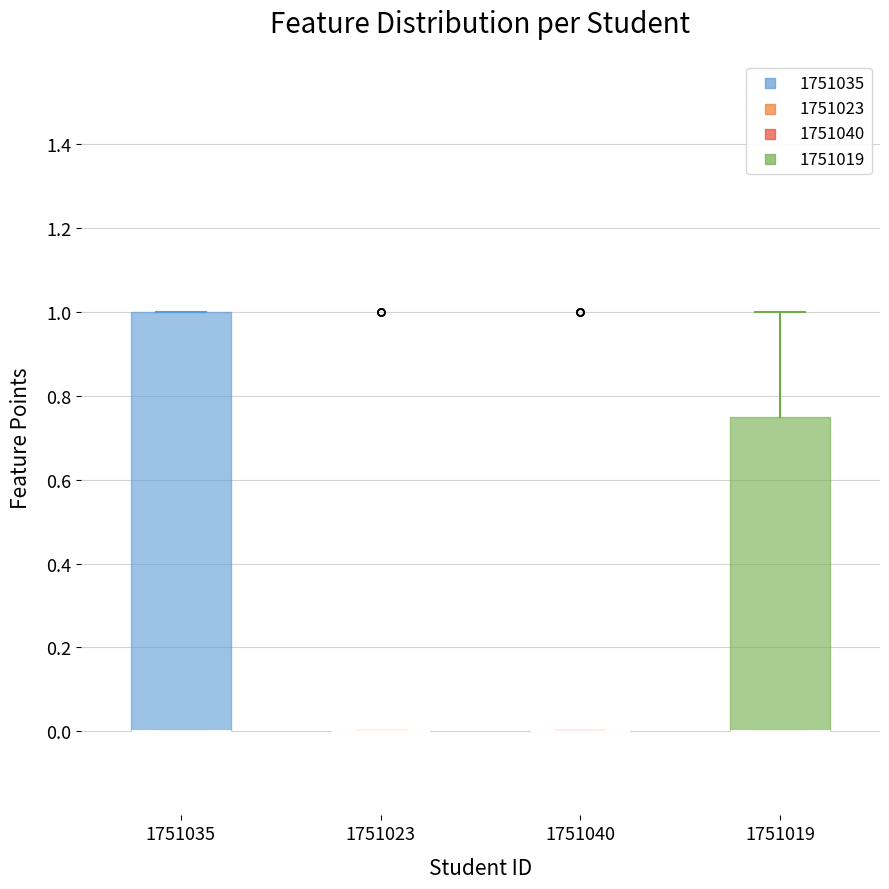

Which box is the tallest, from its lower edge to its upper edge?

1751035